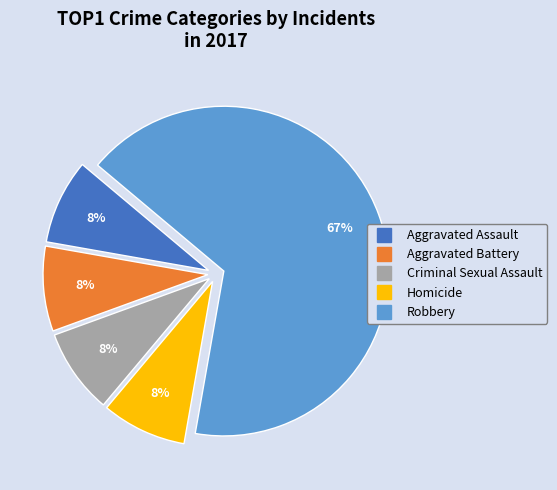

Approximately how many times larger is the value at Aggravated Assault compared to Aggravated Battery?

1.0